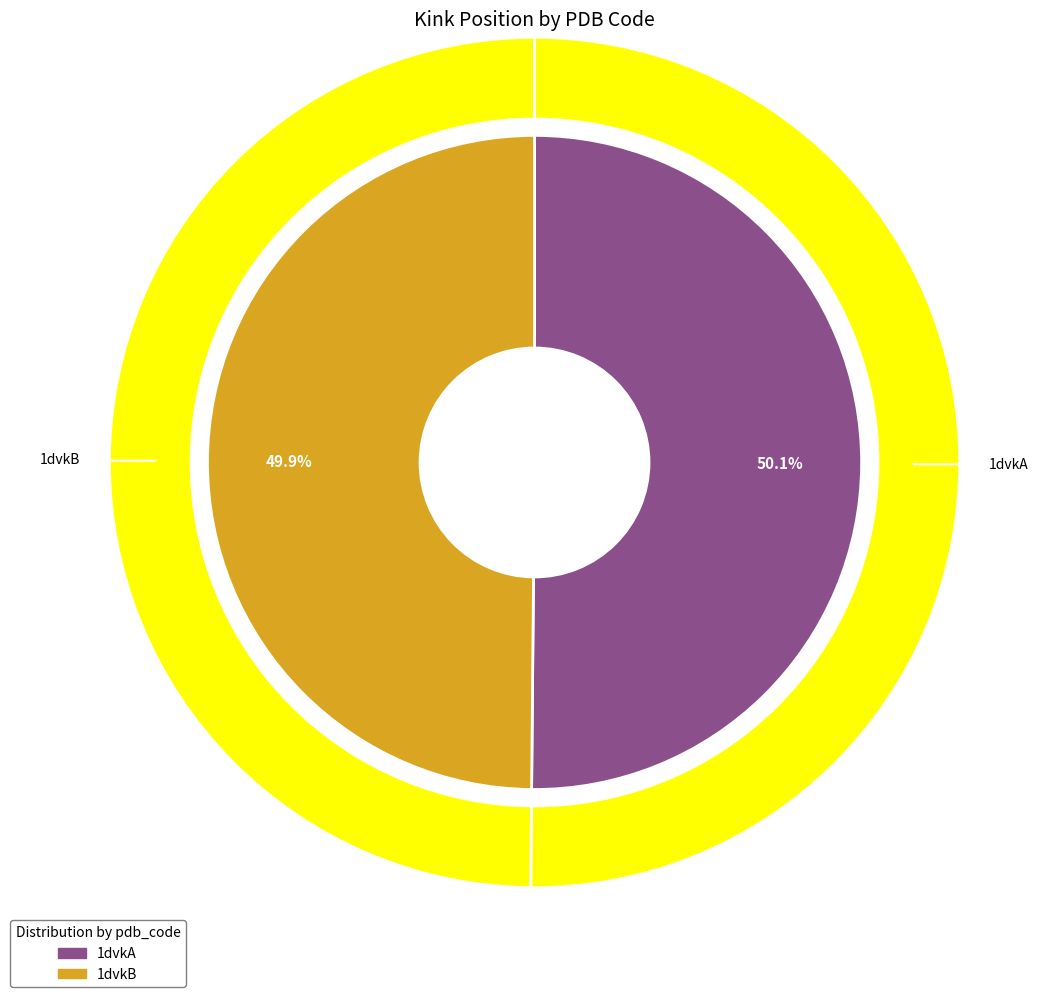

What is the change in value from 1dvkA to 1dvkB?

-1